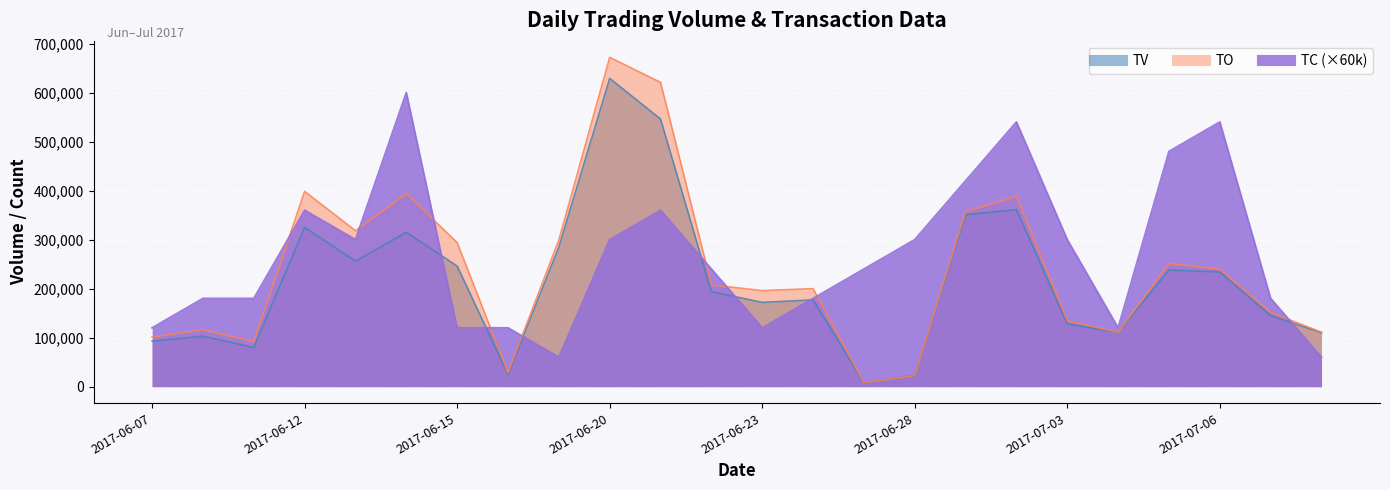

Rank the categories by TC value from highest to lowest.

2017-06-14, 2017-06-30, 2017-07-06, 2017-07-05, 2017-06-29, 2017-06-12, 2017-06-21, 2017-06-13, 2017-06-20, 2017-06-28, 2017-07-03, 2017-06-22, 2017-06-27, 2017-06-08, 2017-06-09, 2017-06-26, 2017-07-10, 2017-06-07, 2017-06-15, 2017-06-16, 2017-06-23, 2017-07-04, 2017-06-19, 2017-07-11